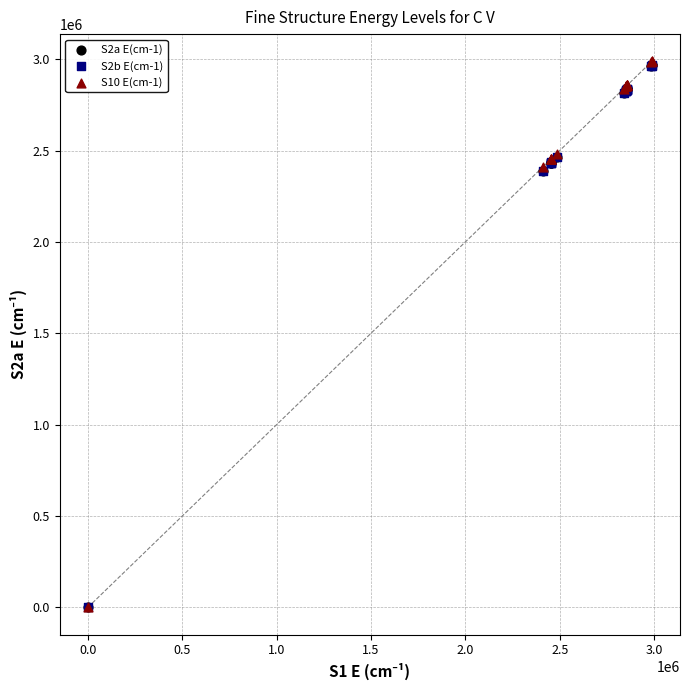

Which series has the widest spread of Y values?

S10 E(cm-1)